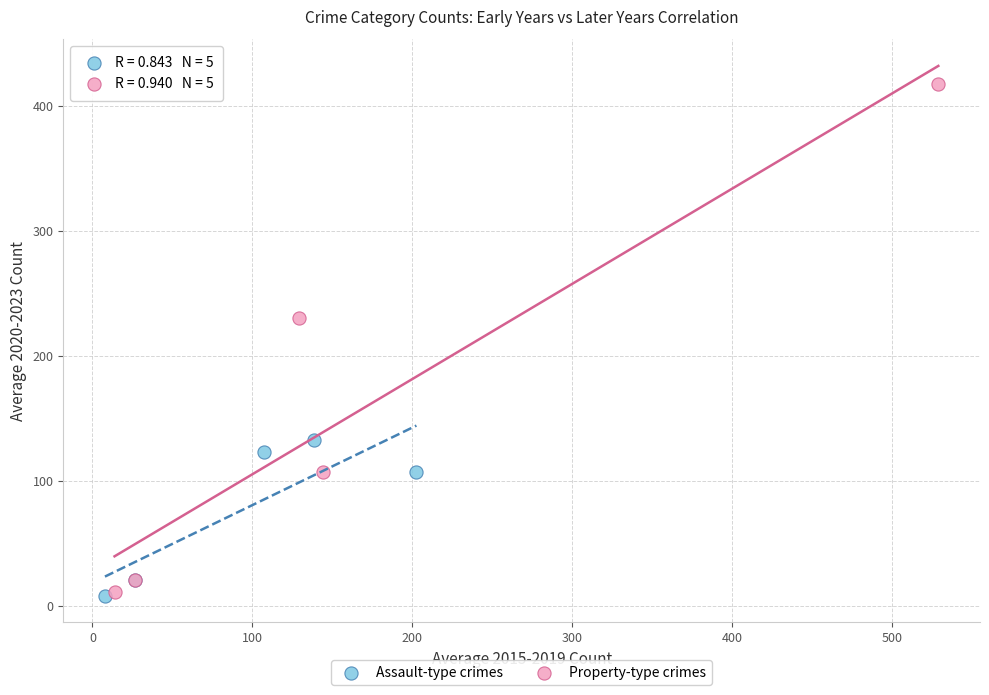

What are all the series names shown in the legend?

Assault-type crimes, Property-type crimes